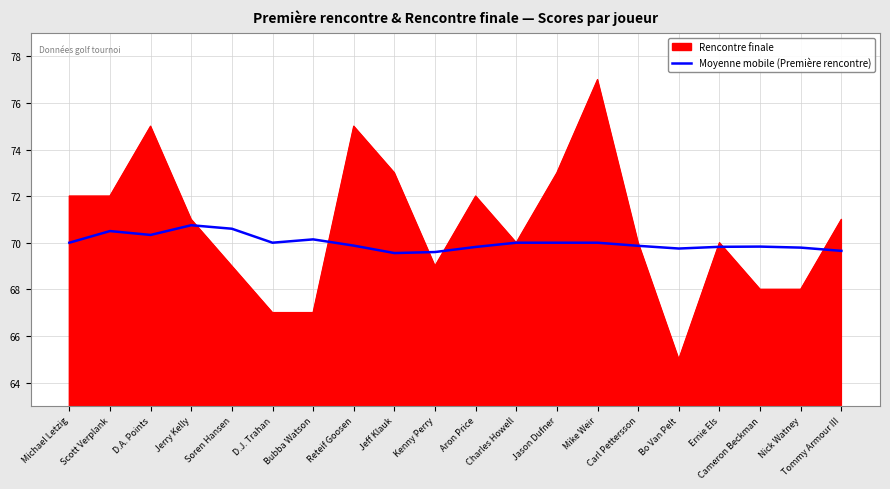

The Moyenne mobile (Première rencontre) series shows 35.5 at Tommy Armour III. True or false?

False